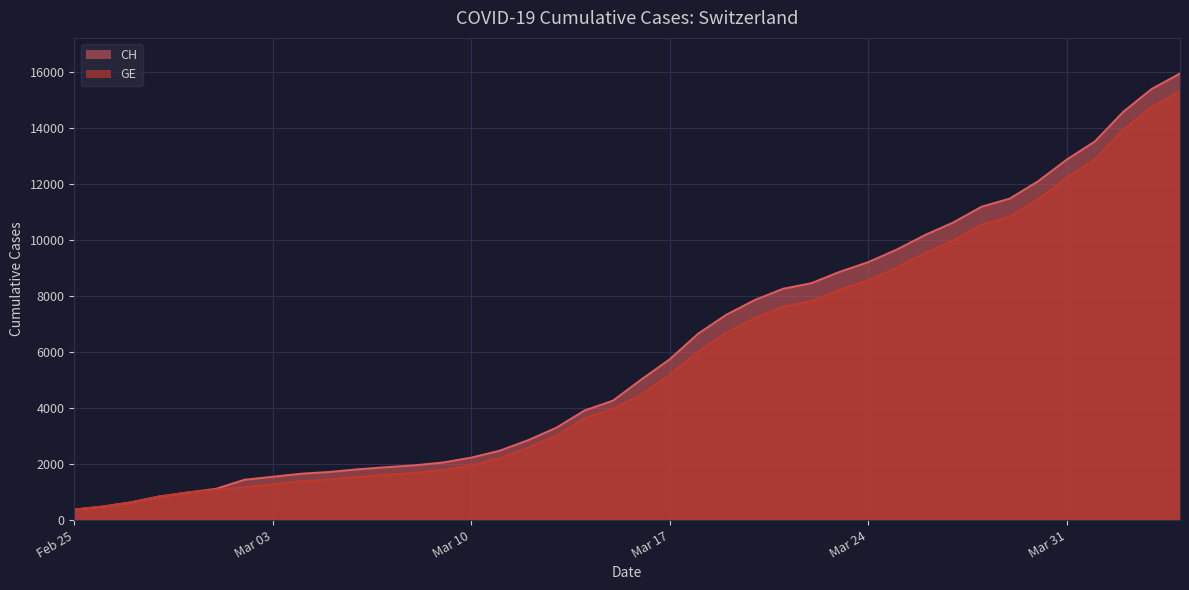

Read the CH value at 2020-03-06, to the nearest 10.

1810